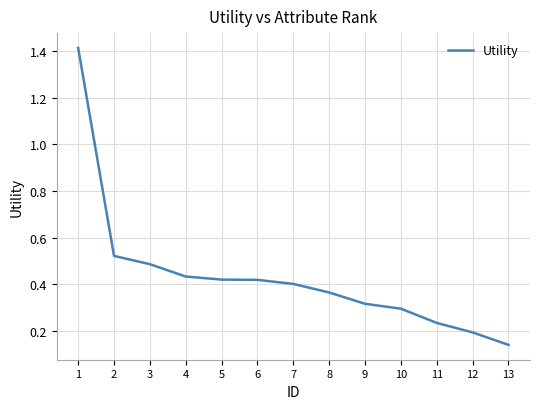

True or false: the data shows 0.8 at 2.

False